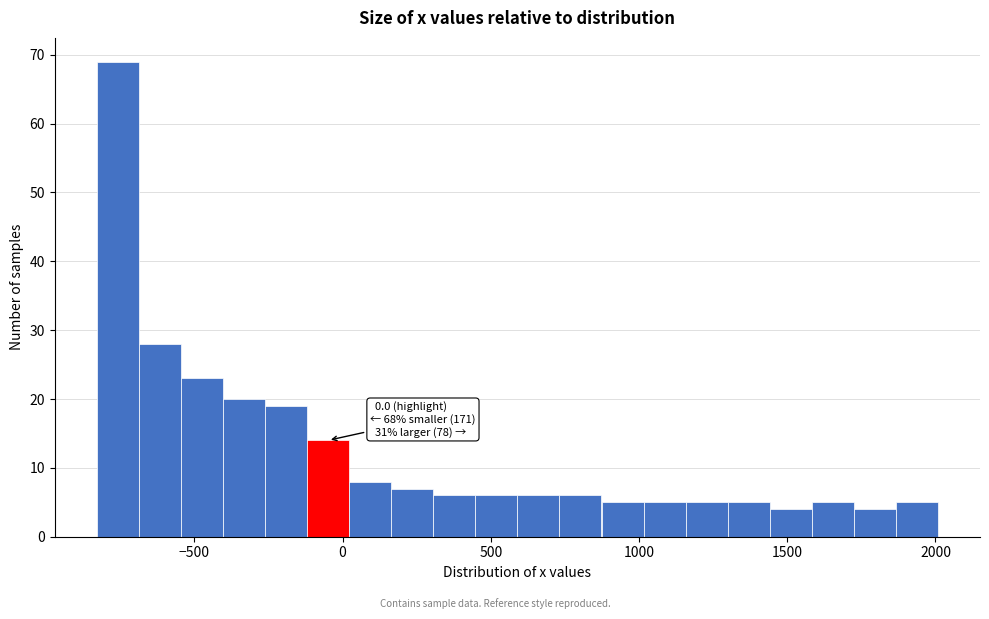

Read against the x-axis, roughly where is the centre of the tallest bar?

-750